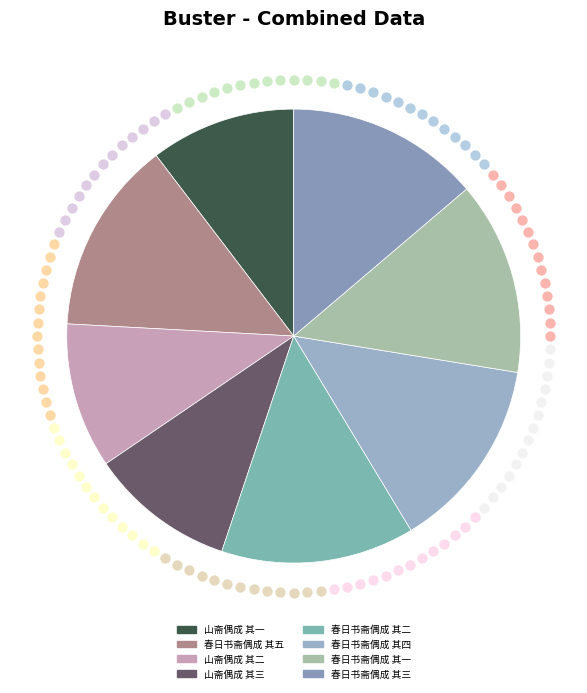

What portion of the pie excludes 山斋偶成 其一?

89.6%